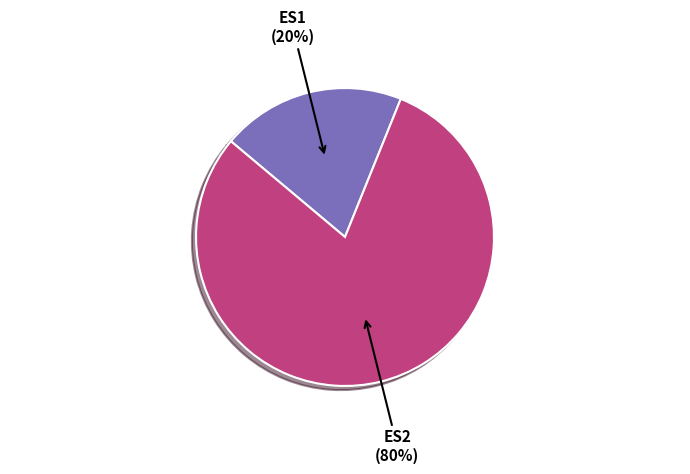

How many segments does this pie chart have?

2